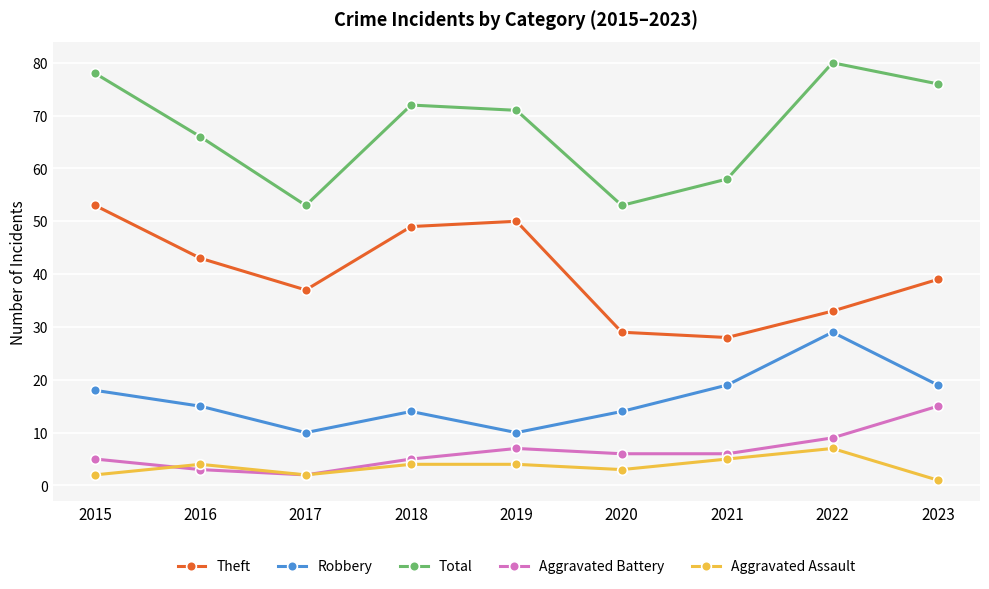

List the series in order of their peak value, highest first.

Total, Theft, Robbery, Aggravated Battery, Aggravated Assault